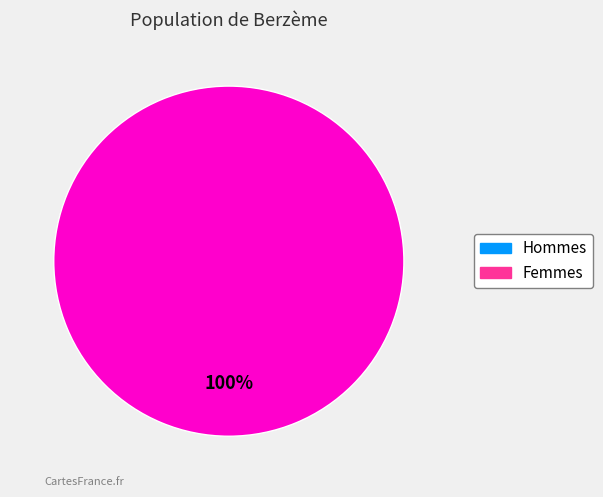

Does any single category account for the majority?

Yes